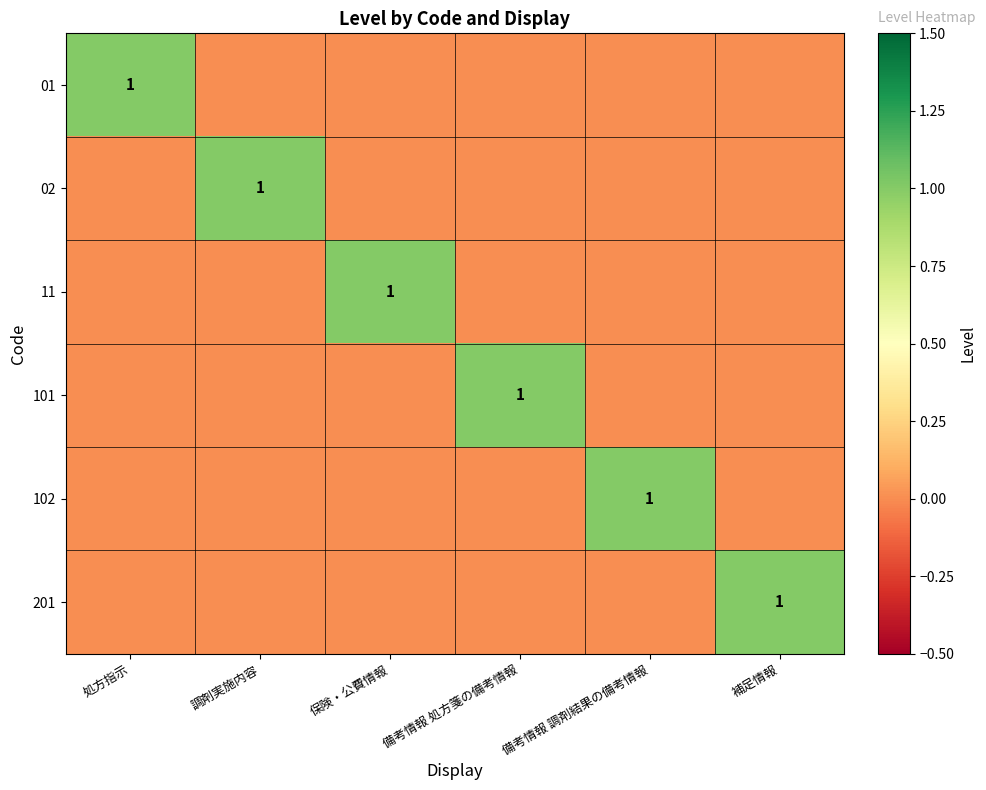

At which category is the sum across all series the highest?

処方指示